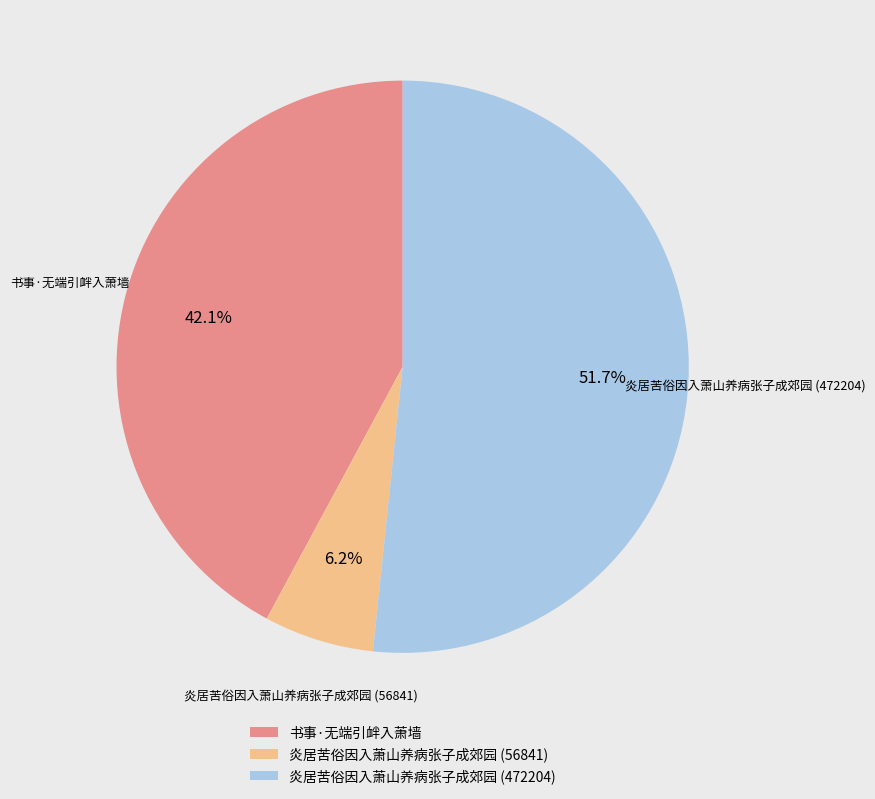

To the nearest percent, what is the difference between the 书事·无端引衅入萧墙 and 炎居苦俗因入萧山养病张子成郊园 (472204) slice percentages?

10%